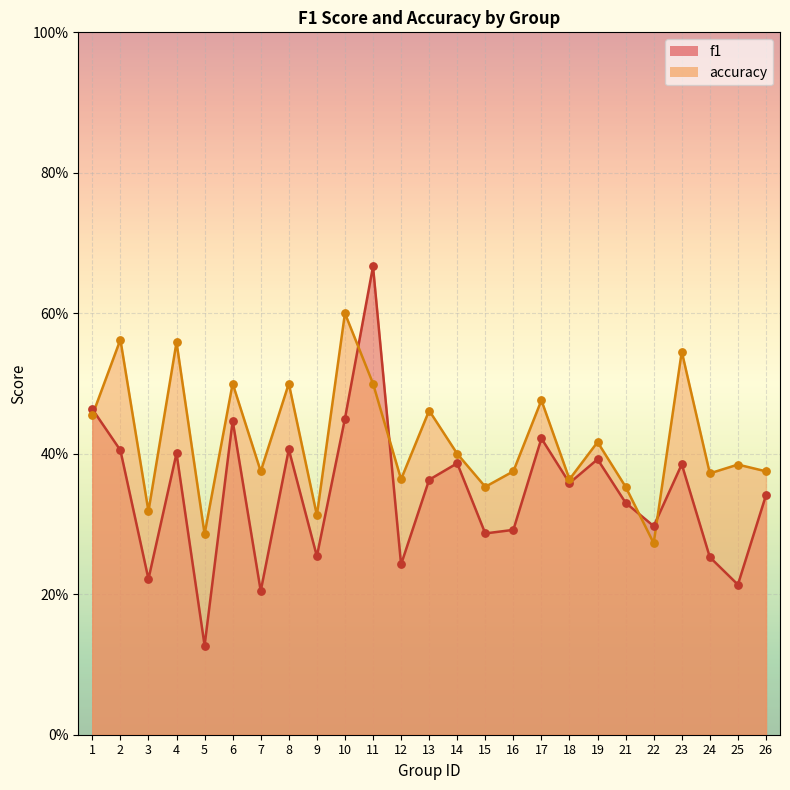

Which series reaches the maximum Y coordinate?

f1